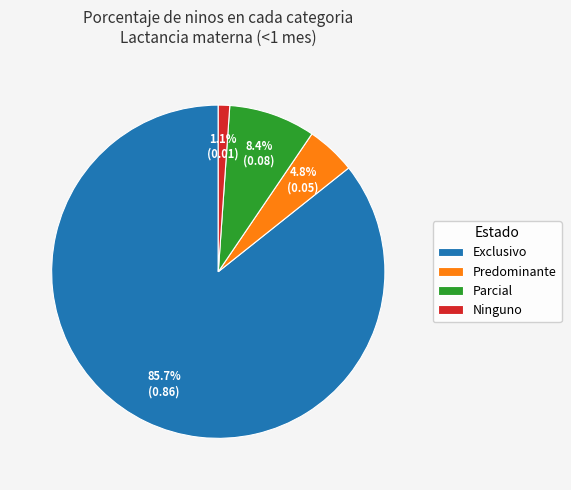

What is the smallest slice in the pie chart?

Ninguno